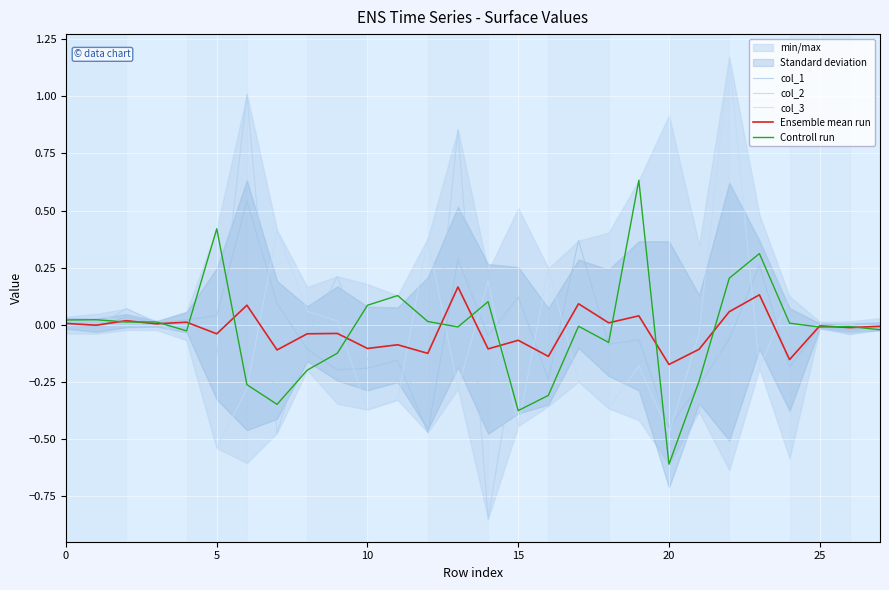

At 12, list the series in order from largest to smallest.

col_3, Controll run, Ensemble mean run, col_2, col_1